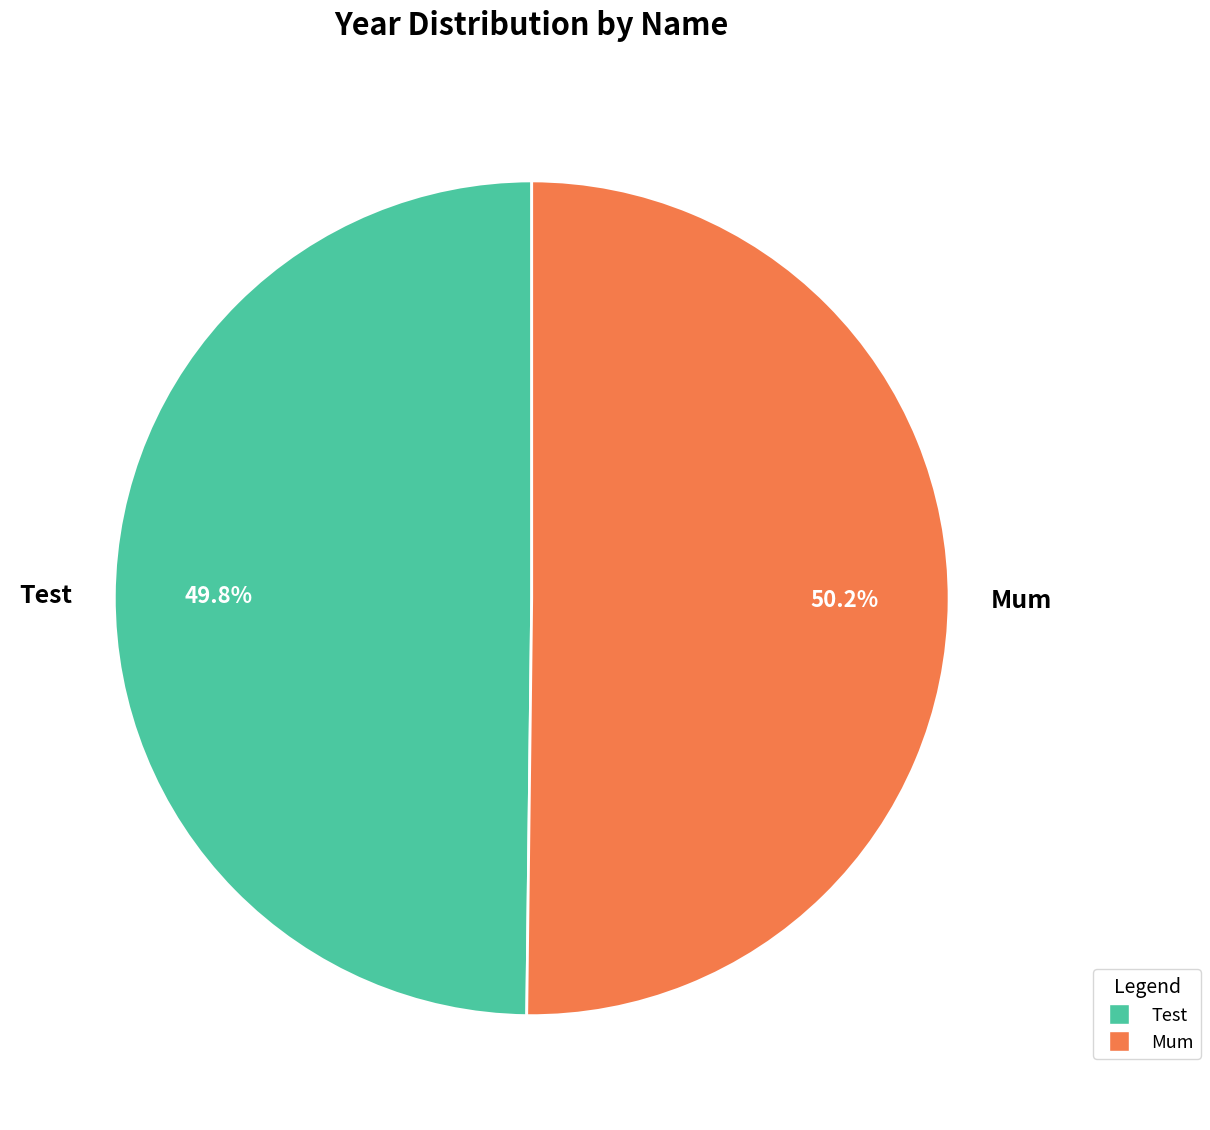

Approximately how many times larger is the value at Test compared to Mum?

1.0